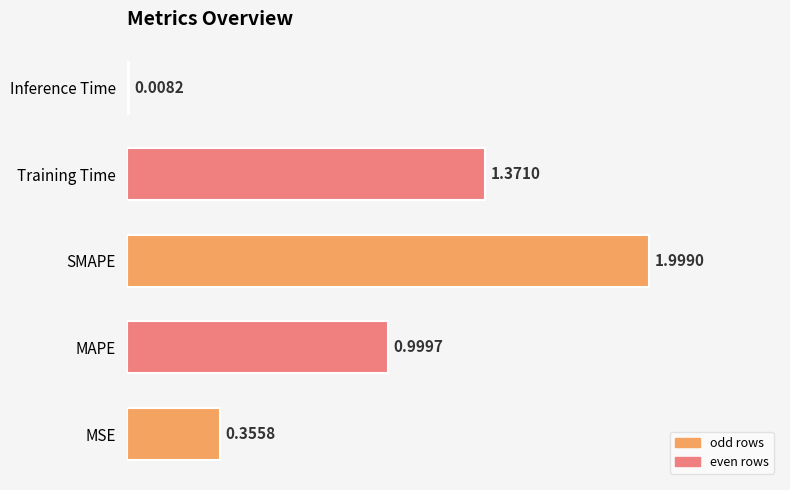

List the labels in order of value, smallest first.

Inference Time, MSE, MAPE, Training Time, SMAPE